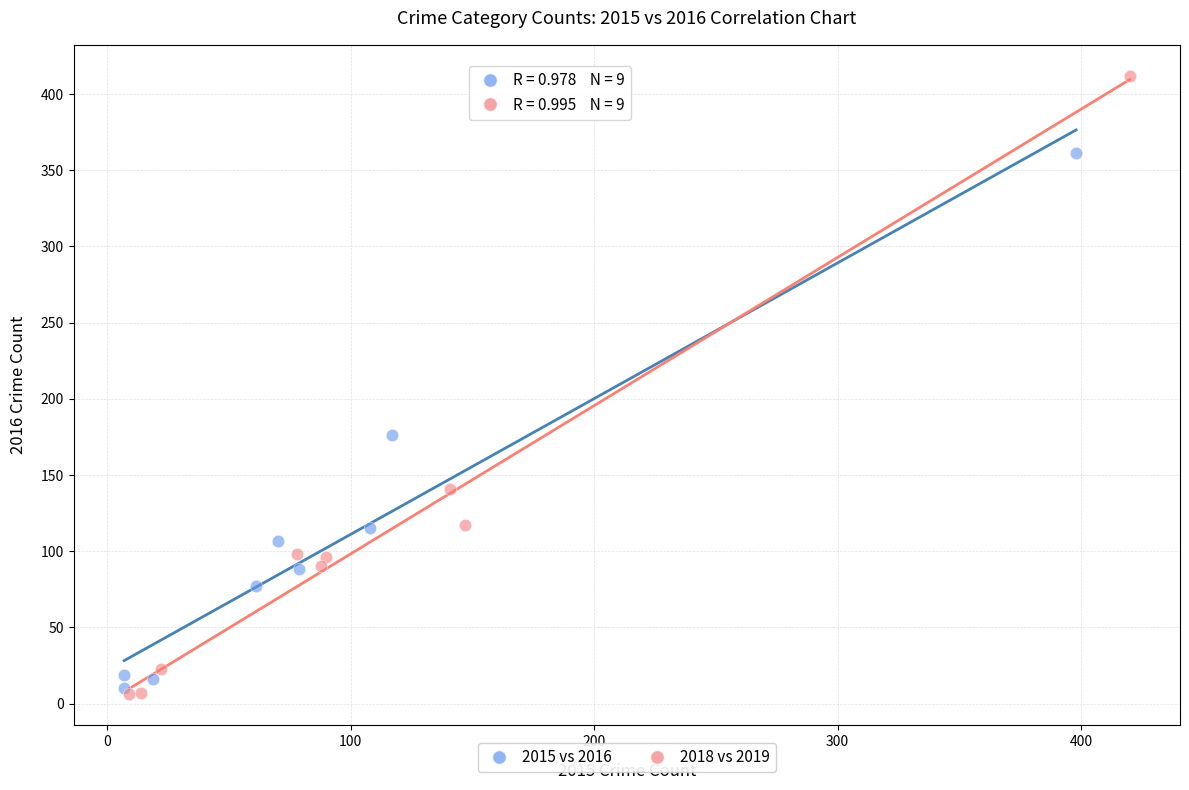

Which series reaches the maximum Y coordinate?

2018 vs 2019